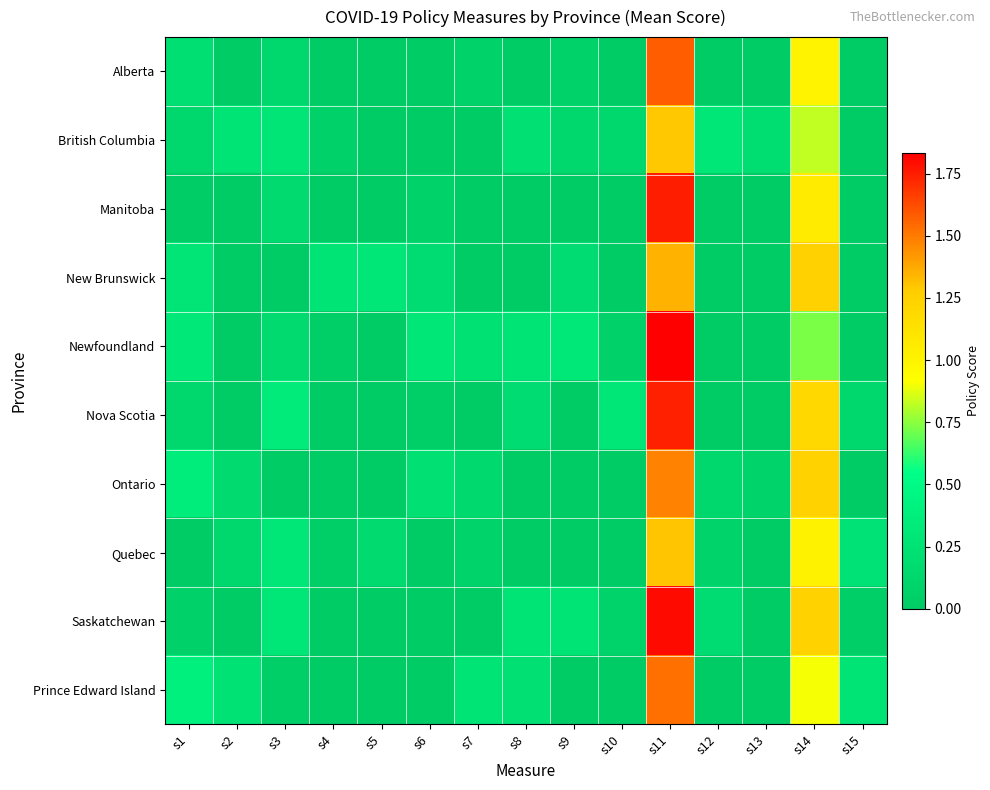

At which category is the sum across all series the highest?

s11